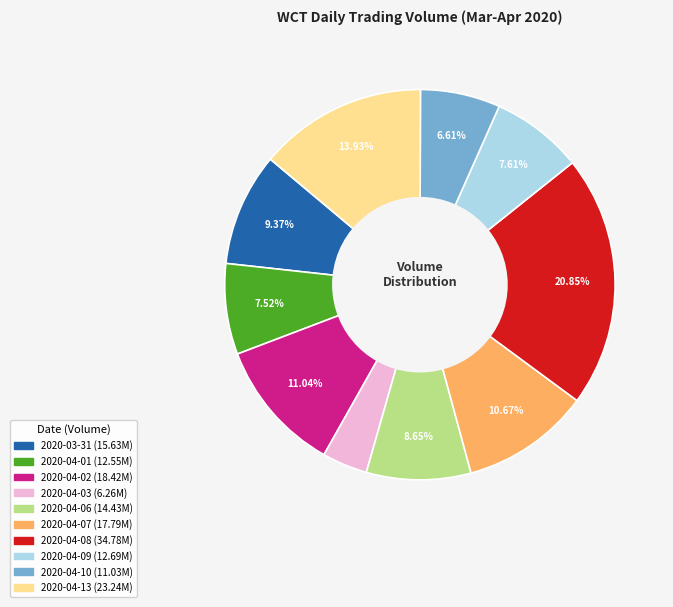

What percentage is the 2020-04-06 slice, to the nearest percent?

9%